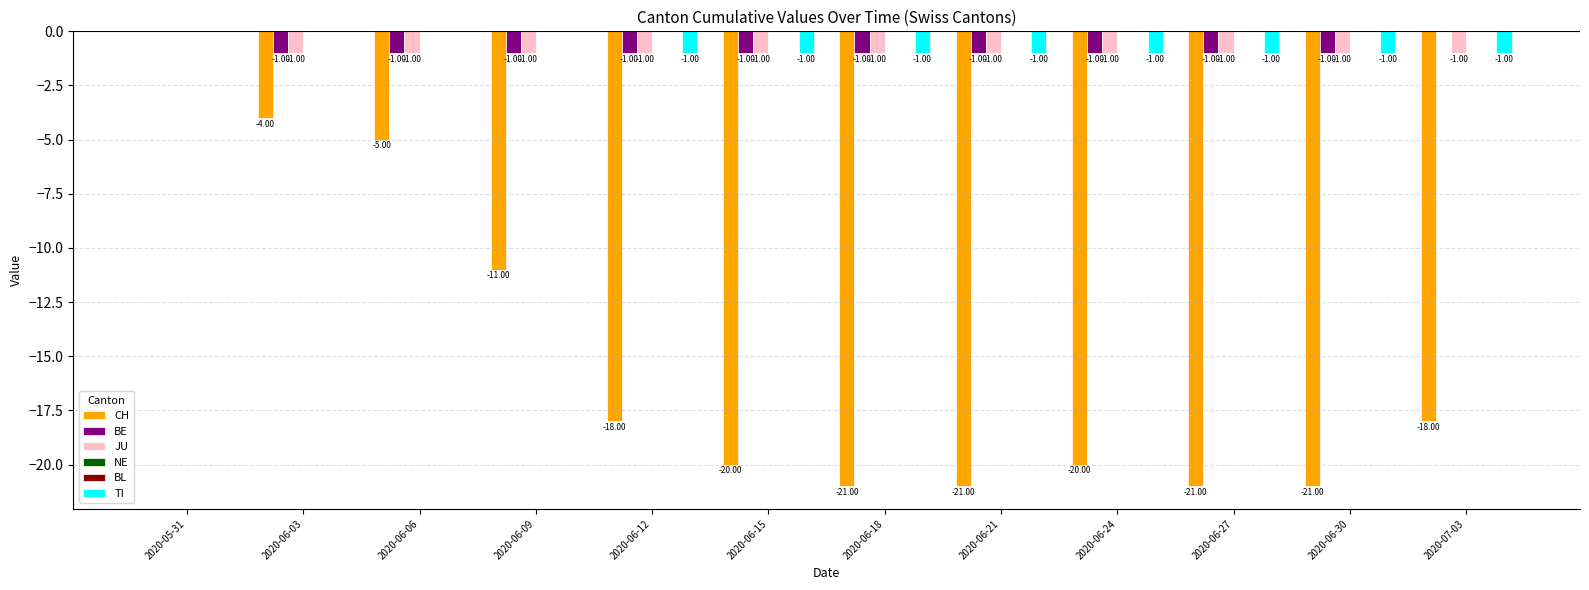

Where is CH nearest to the value -10?

2020-06-09